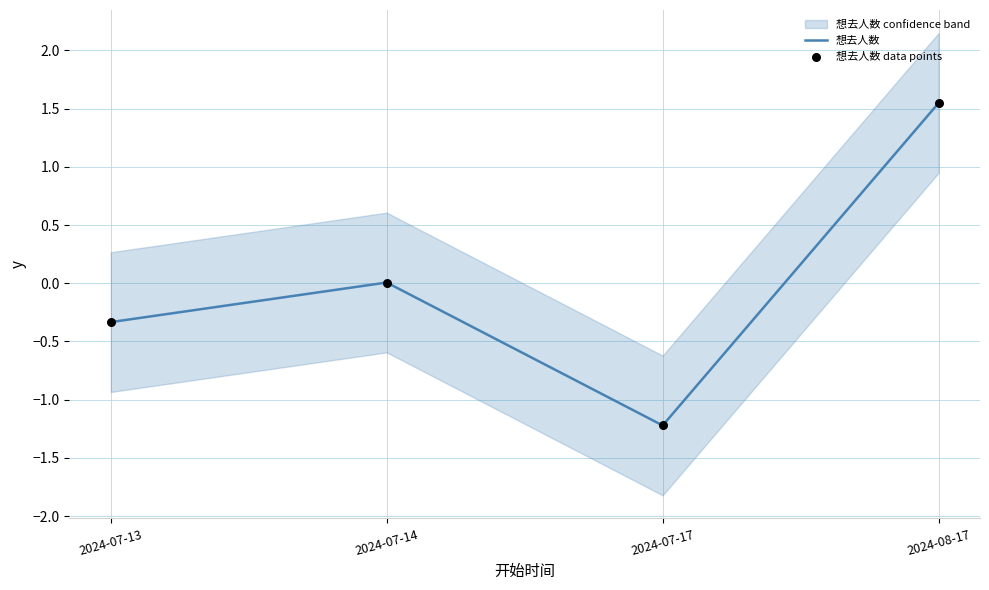

True or false: 想去人数 has a value of -0.2 at 2024-07-13.

False